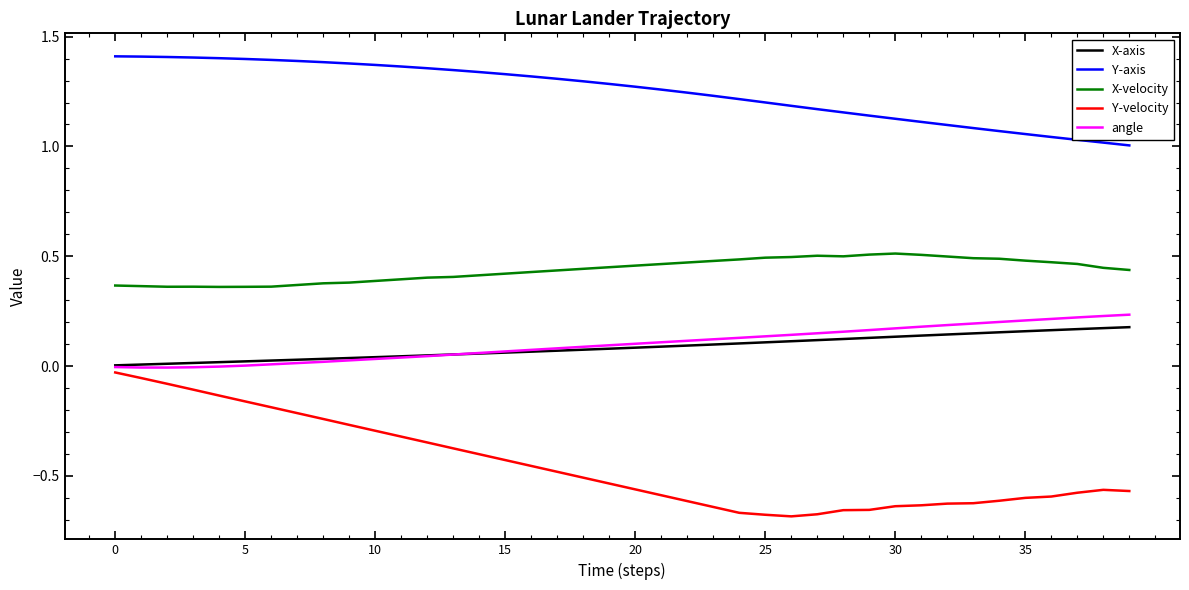

True or false: Y-velocity and Y-axis cross at least once.

False